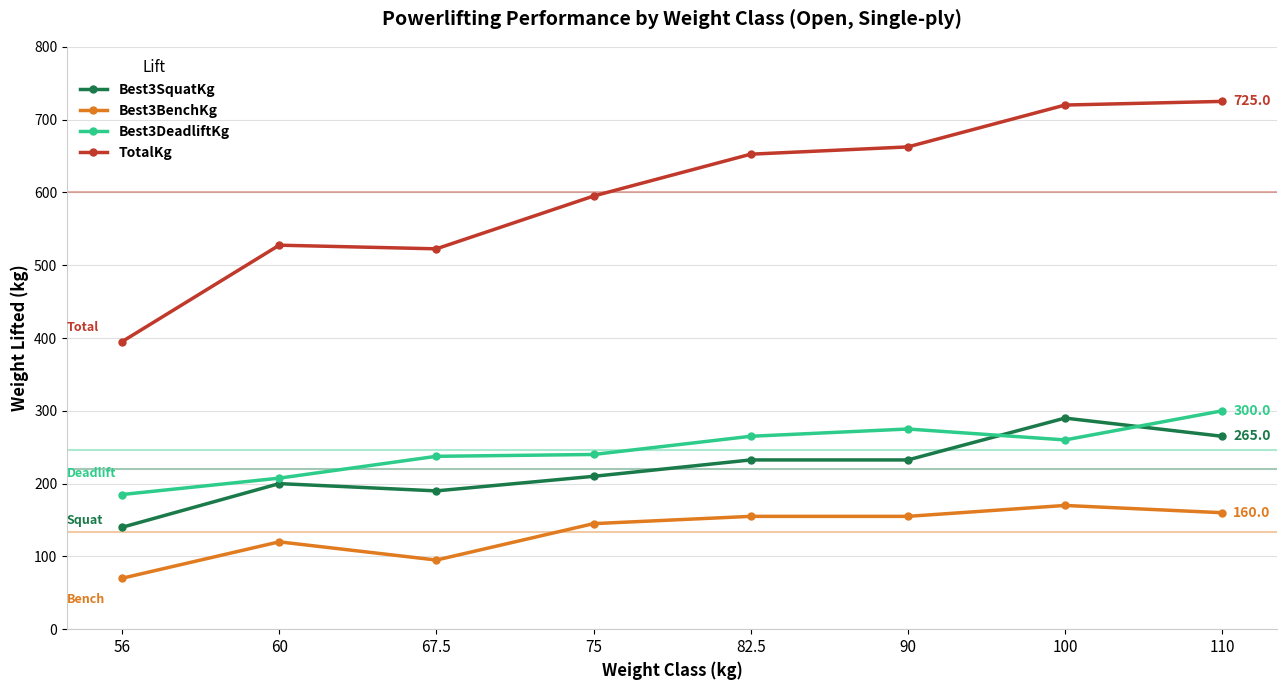

True or false: TotalKg has a value of 971.0 at 110.

False